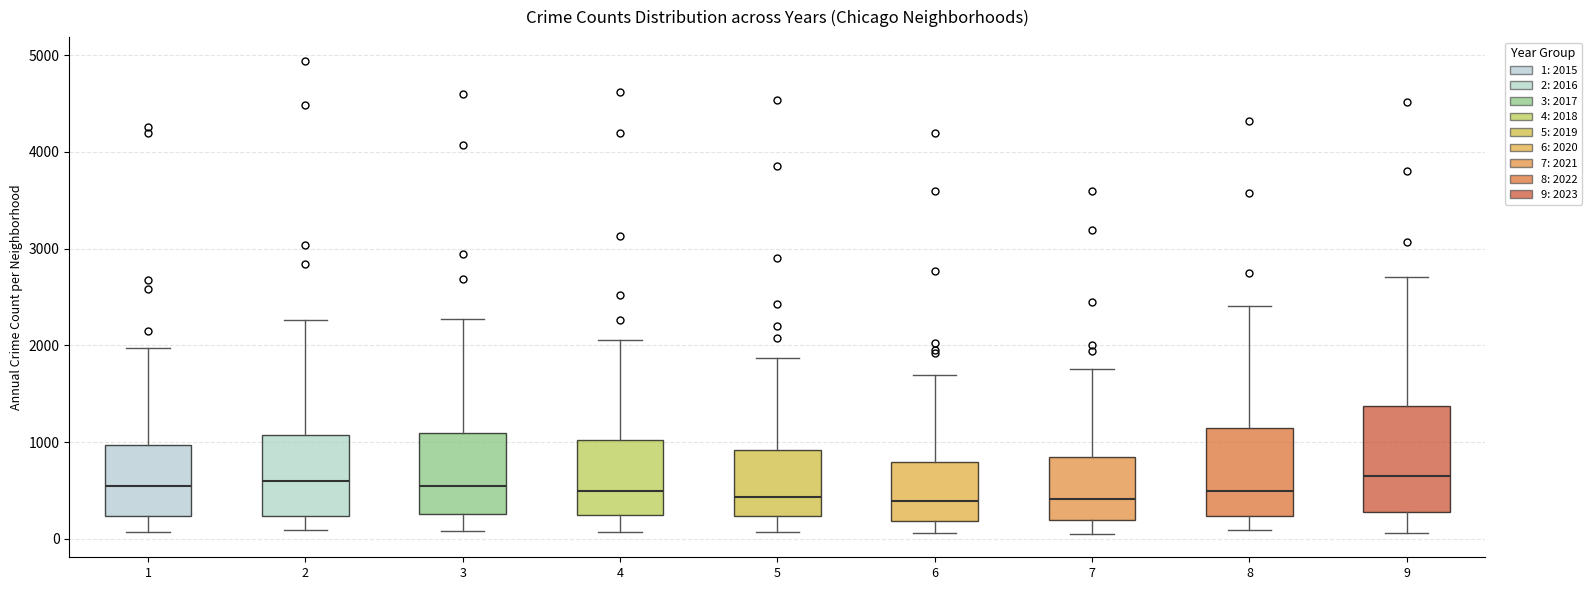

Reading left to right, transcribe this box plot: for each box, give where its median line is, the range the box spans, and where its two whiskers end, as read against the y-axis. The values are not printed on the chart, so give them approximately, as read against the axis.

1: median 500, box 200 to 1000, whiskers 100 to 2000
2: median 600, box 200 to 1100, whiskers 100 to 2300
3: median 600, box 300 to 1100, whiskers 100 to 2300
4: median 500, box 200 to 1000, whiskers 100 to 2100
5: median 400, box 200 to 900, whiskers 100 to 1900
6: median 400, box 200 to 800, whiskers 100 to 1700
7: median 400, box 200 to 800, whiskers 100 to 1800
8: median 500, box 200 to 1100, whiskers 100 to 2400
9: median 700, box 300 to 1400, whiskers 100 to 2700